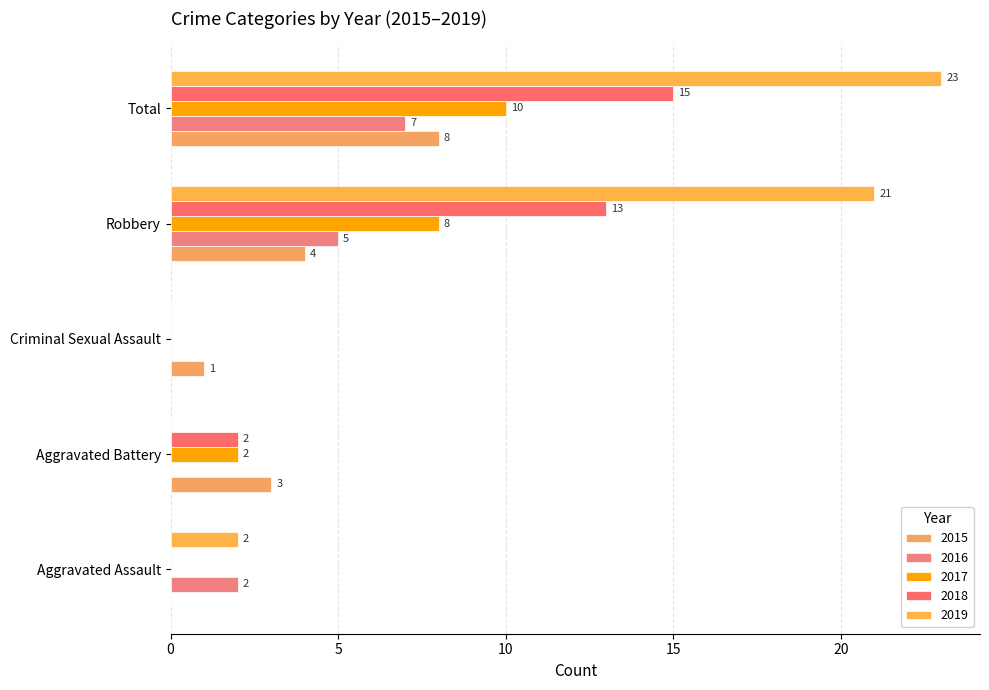

What is the difference between the second highest and second lowest values in the 2019 series?

21